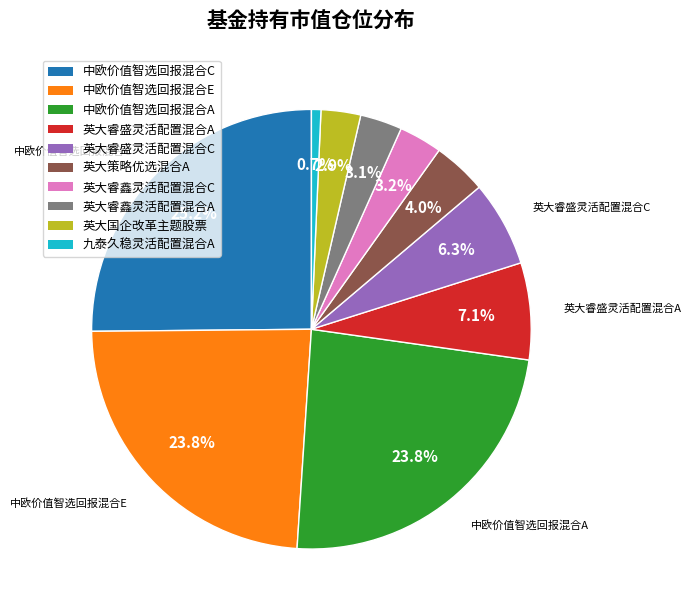

Is there a majority slice in this chart?

No